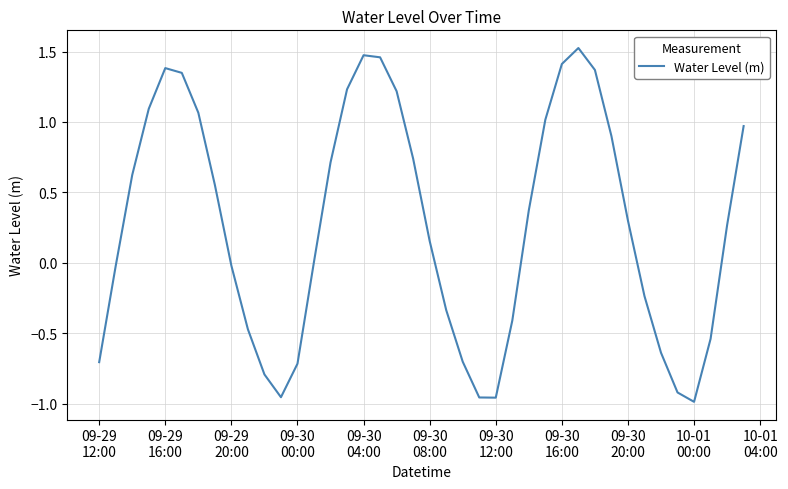

What is the difference between the maximum and minimum values?

2.5